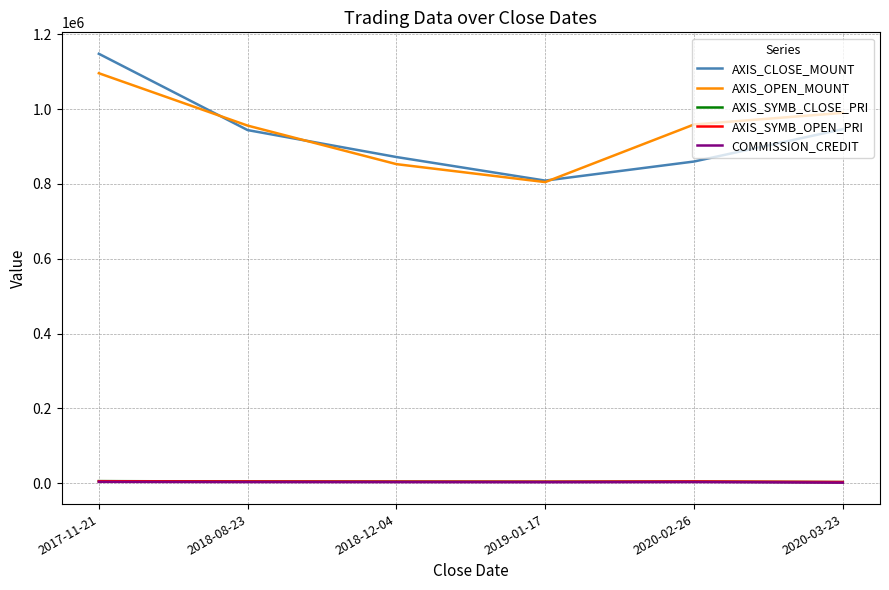

True or false: AXIS_OPEN_MOUNT and AXIS_SYMB_CLOSE_PRI cross at least once.

False